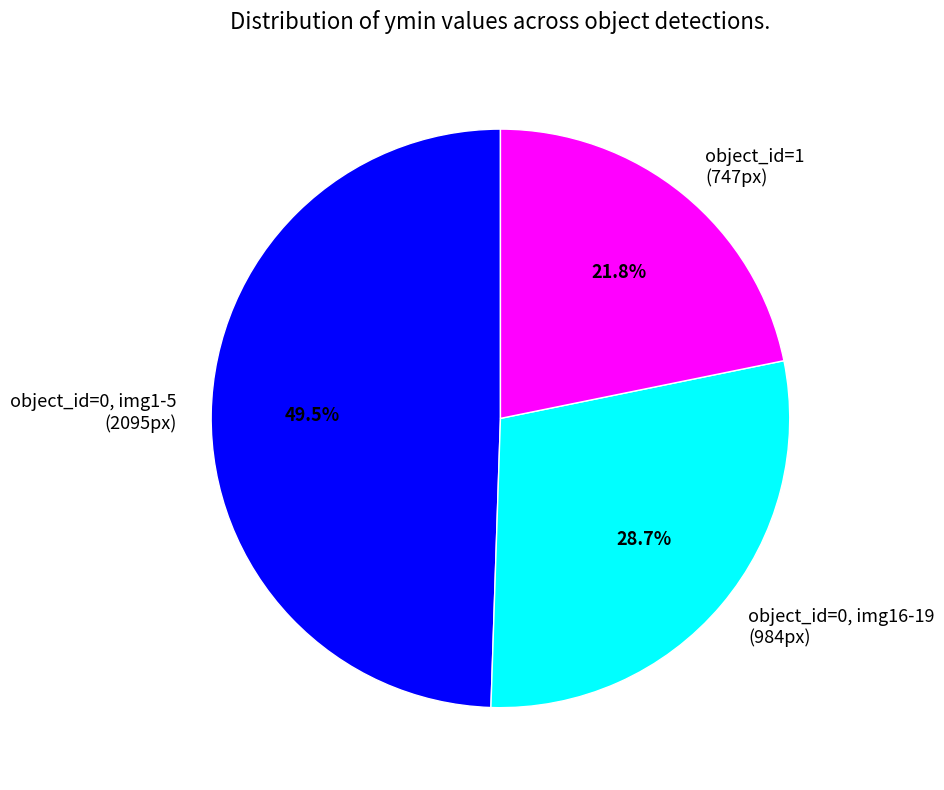

Which category has the biggest portion of the pie?

object_id=0, img1-5 (2095px)